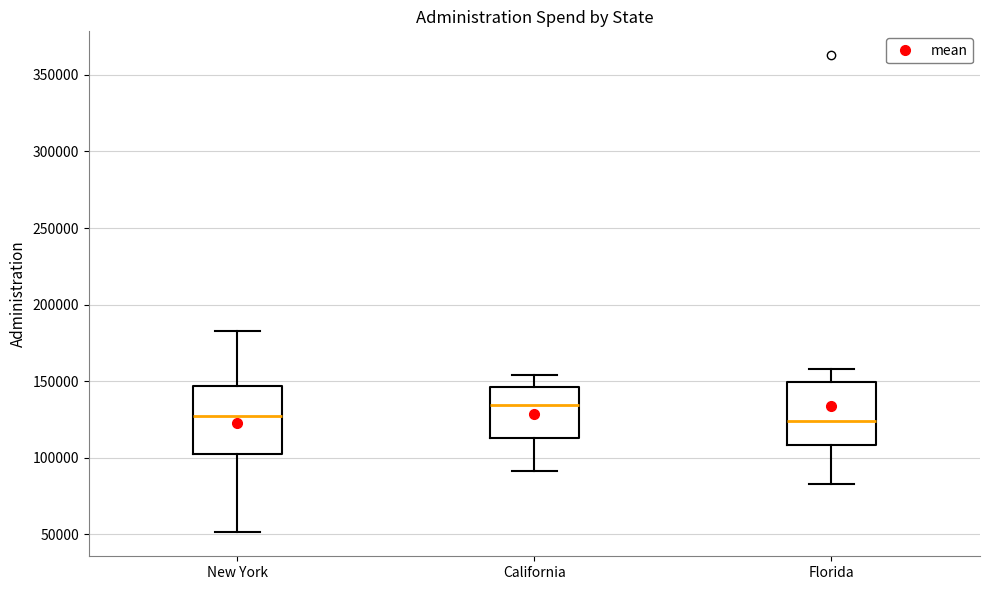

Reading left to right, transcribe this box plot: for each box, give where its median line is, the range the box spans, and where its two whiskers end, as read against the y-axis. The values are not printed on the chart, so give them approximately, as read against the axis.

New York: median 125000, box 100000 to 145000, whiskers 50000 to 185000
California: median 135000, box 115000 to 145000, whiskers 90000 to 155000
Florida: median 125000, box 110000 to 150000, whiskers 85000 to 160000